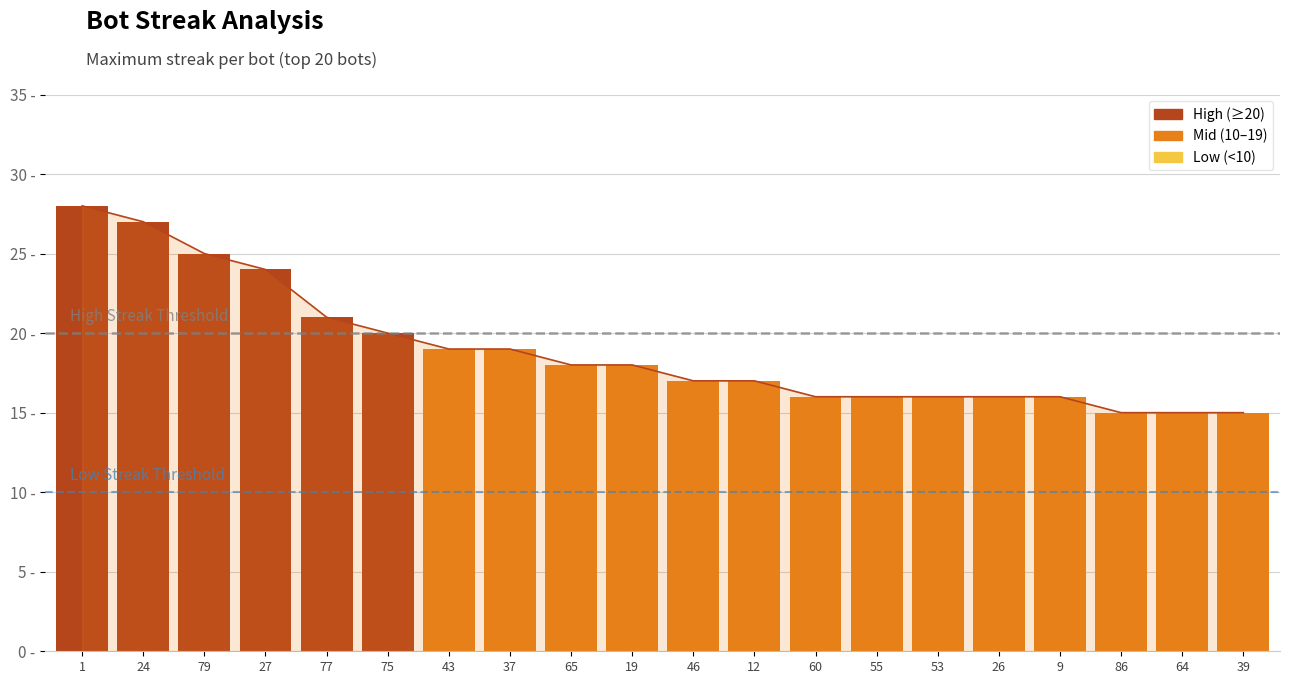

What is the difference between the maximum and minimum values?

13